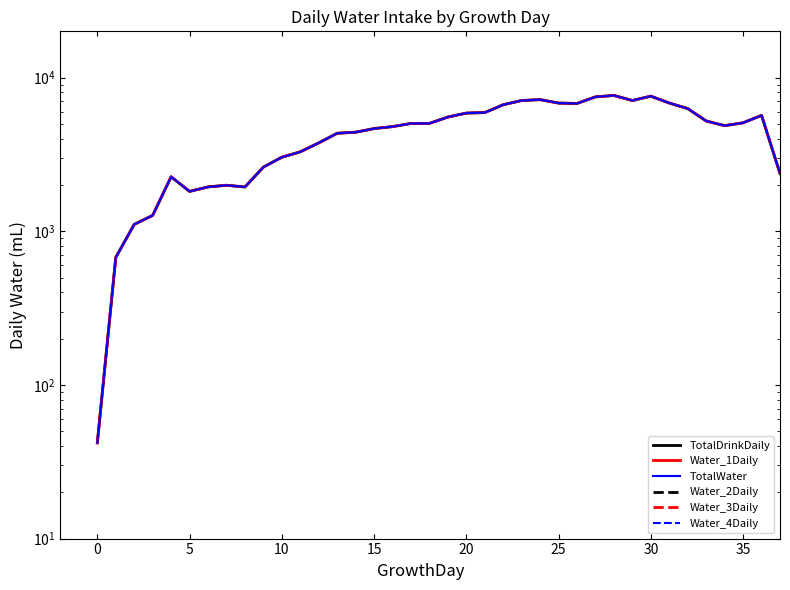

True or false: Water_2Daily and TotalWater cross at least once.

False